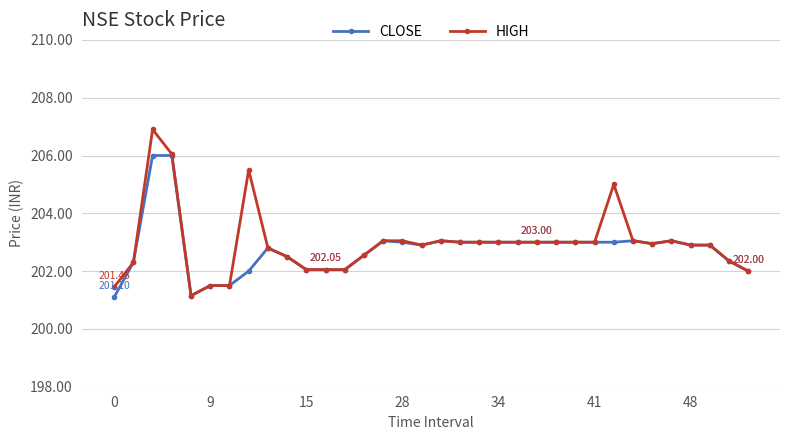

Which series has the widest spread of values?

HIGH